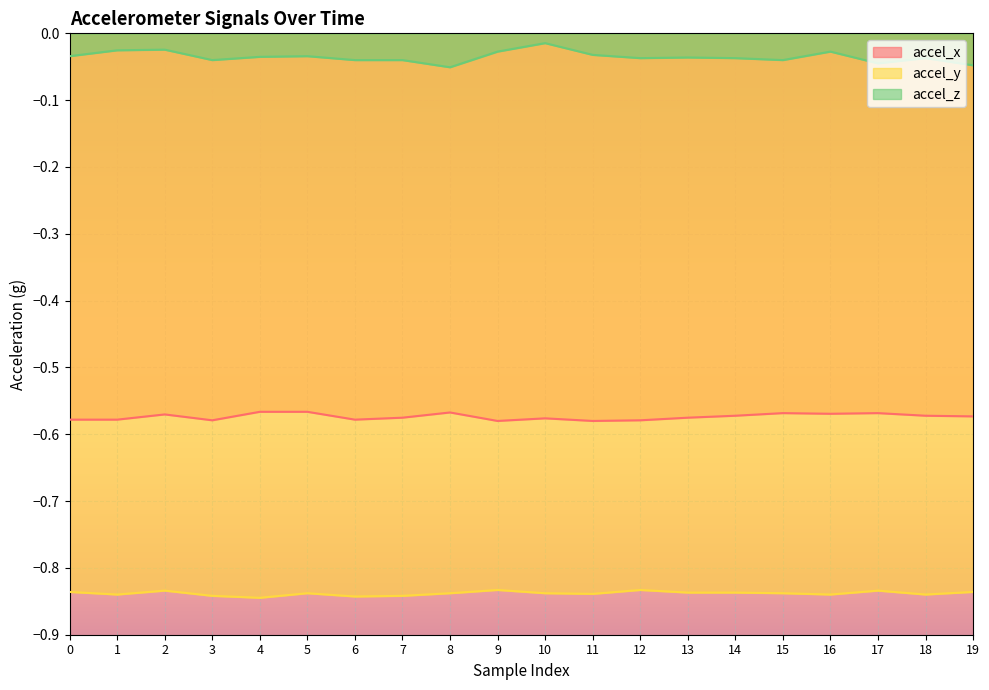

True or false: accel_x has a value of -0.1 at 17.

False